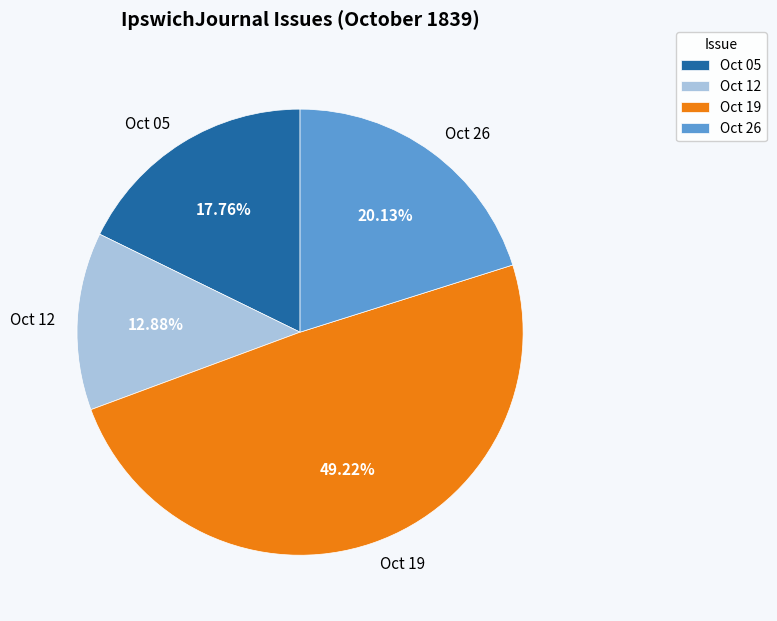

How many slices are in this pie chart?

4